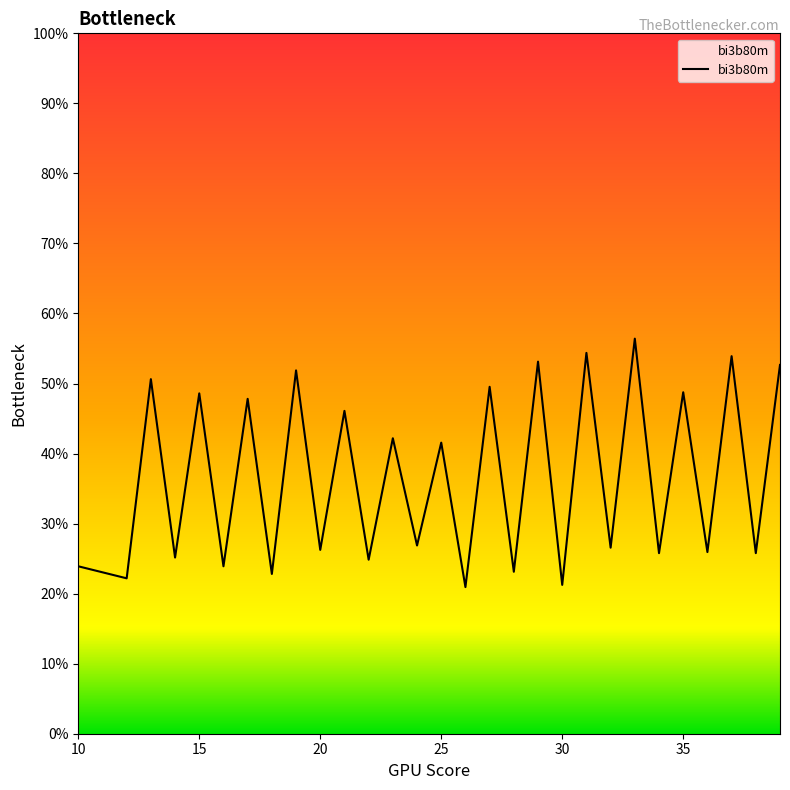

What is the difference between the maximum and second lowest values?

0.4